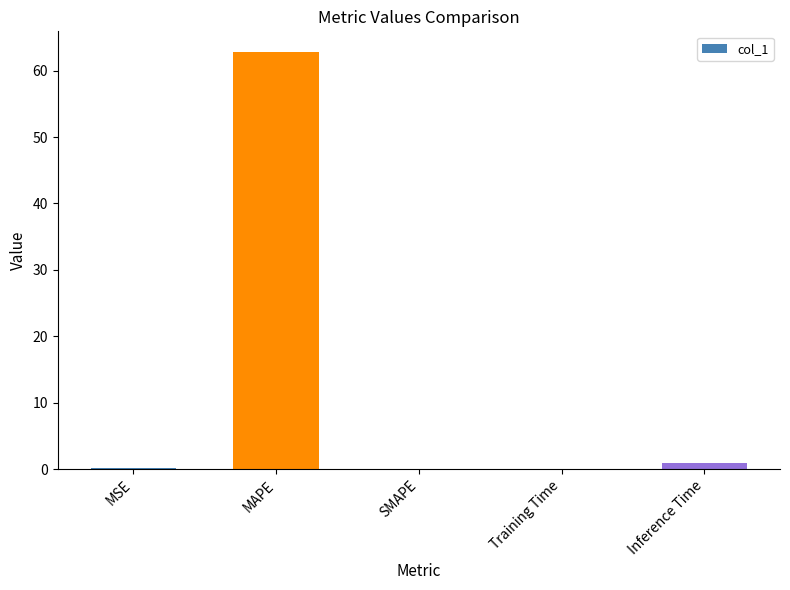

Are the bars grouped side by side (vs. stacked)?

No